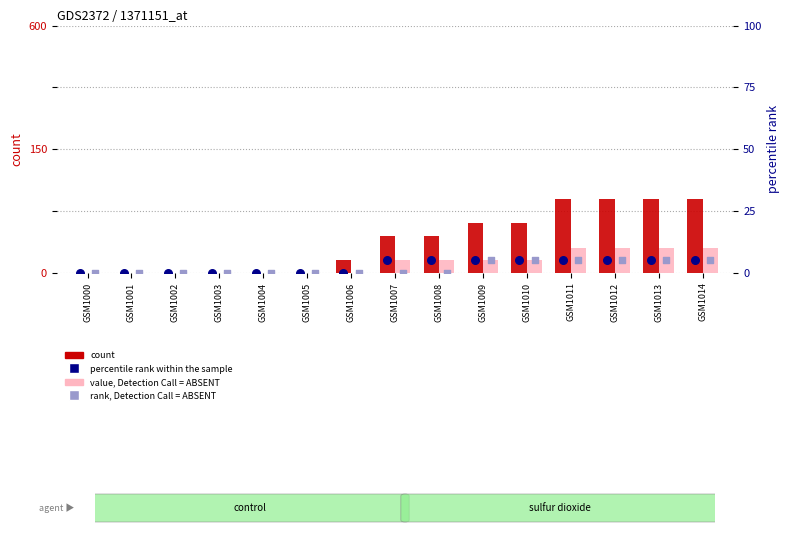

Which series has the widest spread of Y values?

count